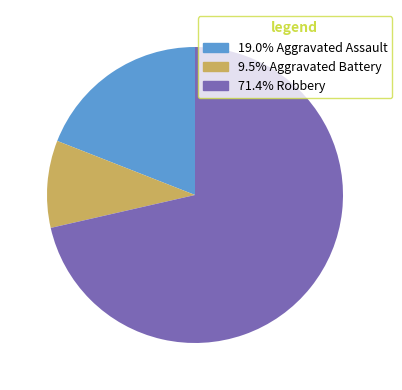

Does any single category account for the majority?

Yes